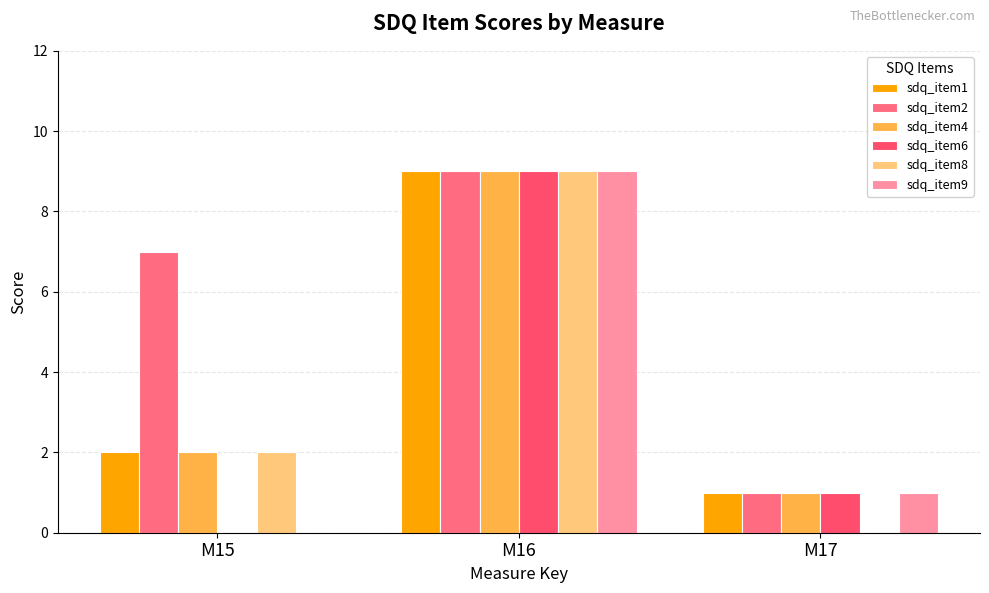

Where does the sdq_item6 series first go above 1?

M16